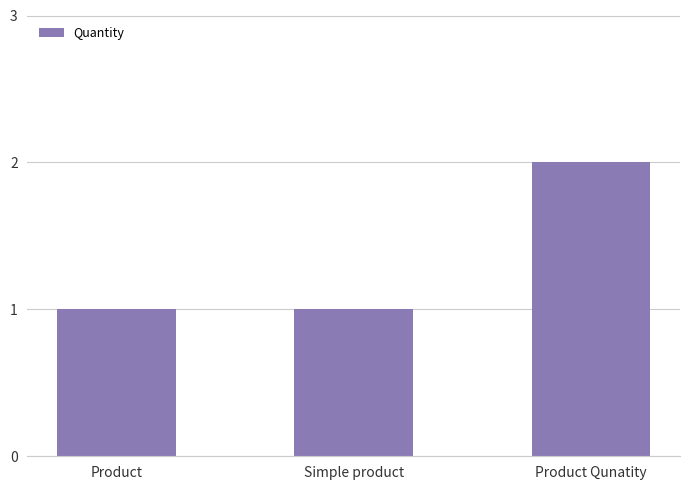

What is the value of the 2nd bar from the left?

1